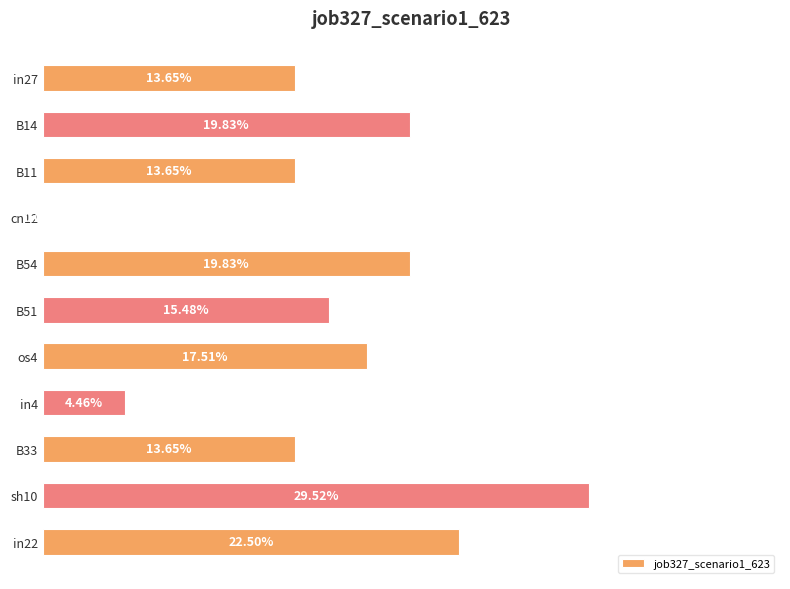

What is the sum of all values?

1.7